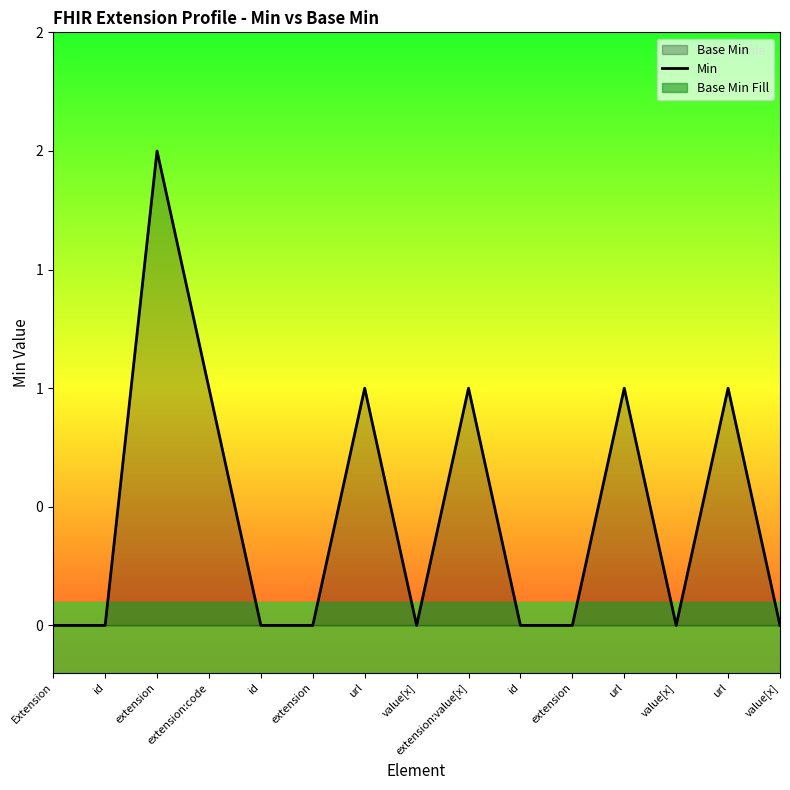

Rank the categories by value from highest to lowest.

extension, extension:code, url, extension:value[x], url, url, Extension, id, id, extension, value[x], id, extension, value[x], value[x]